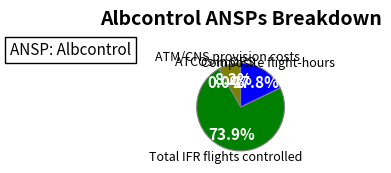

Is there any slice that represents more than half of the pie?

Yes